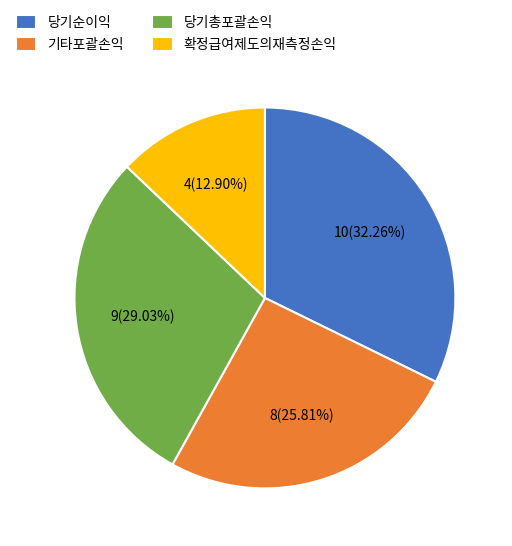

Count the number of slices in the pie.

4